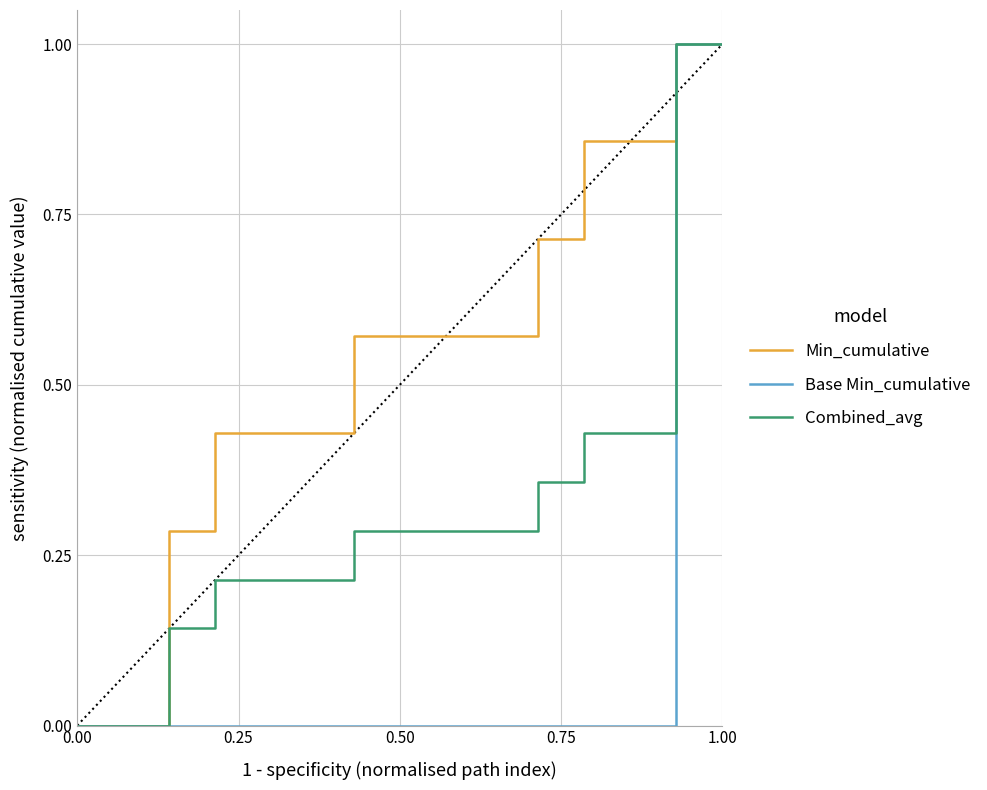

Which series has the largest total across all categories?

Min_cumulative